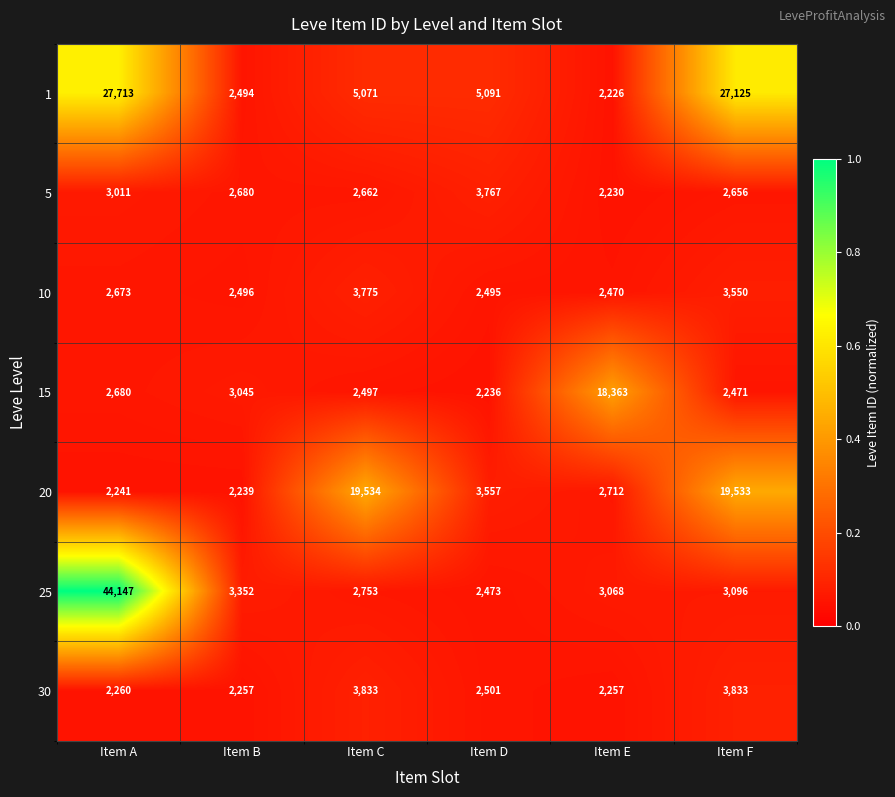

What is the total value across all series at Item A?

84725